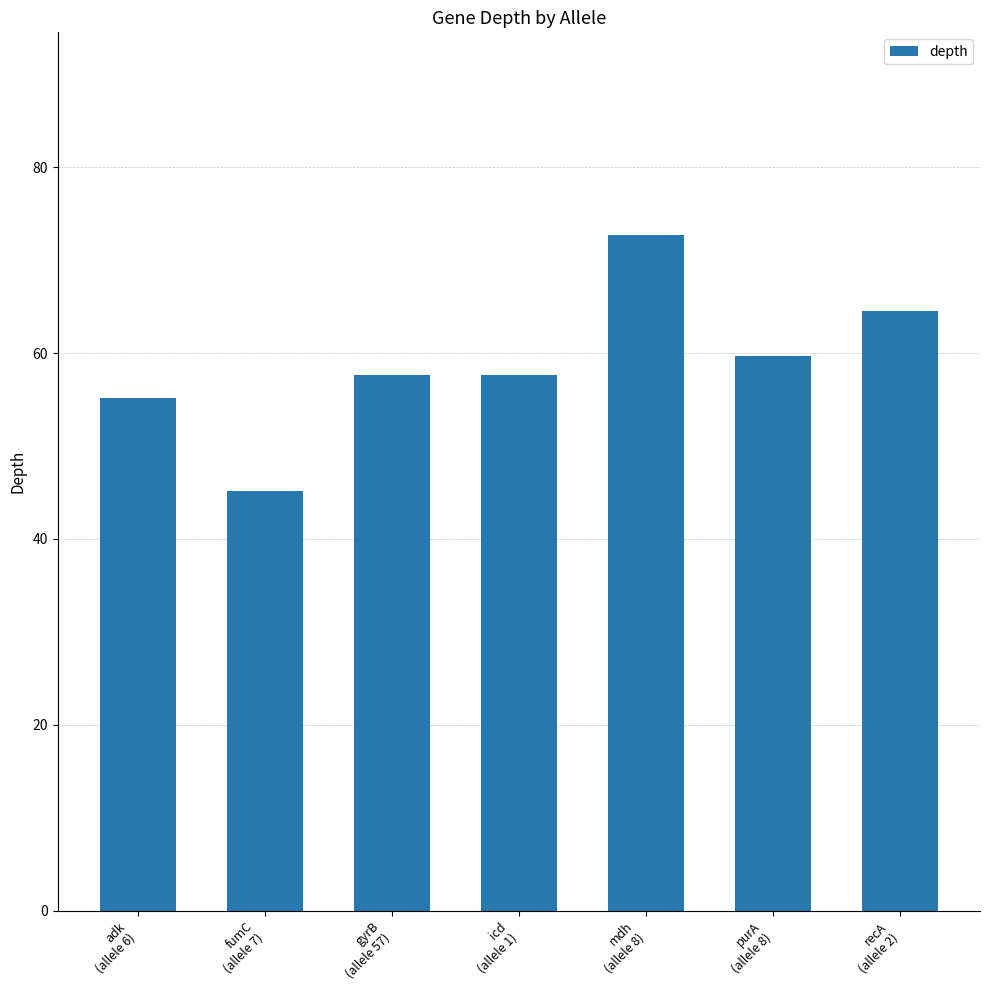

What is the change in value from icd
(allele 1) to mdh
(allele 8)?

+15.1